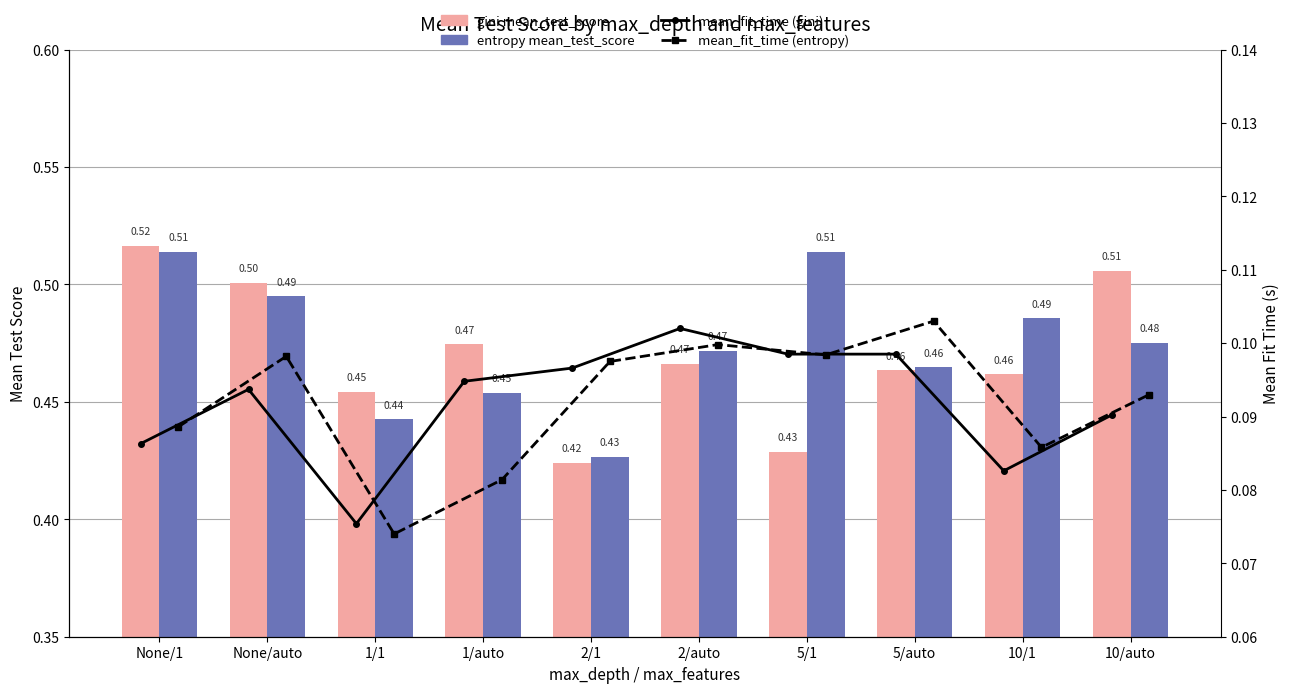

Is it true that mean_fit_time (gini) equals 0.1 at 10/1?

True